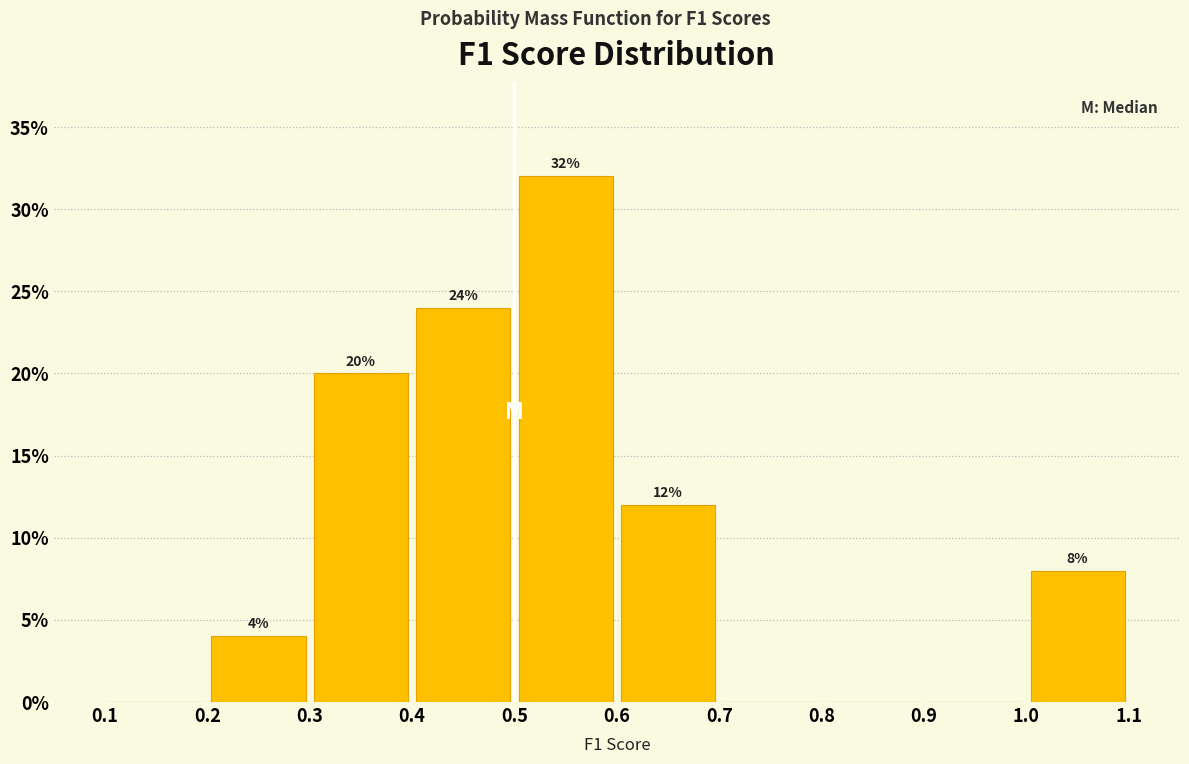

Which range on the x-axis has the tallest bar?

0.5 to 0.6